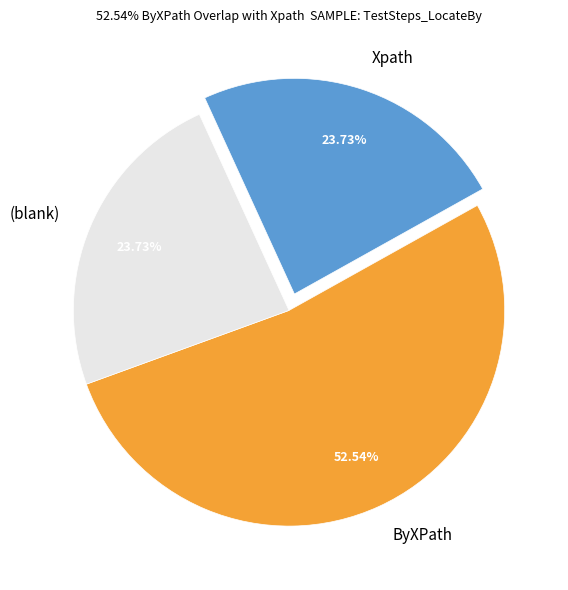

True or false: Xpath accounts for 38% of the total.

False